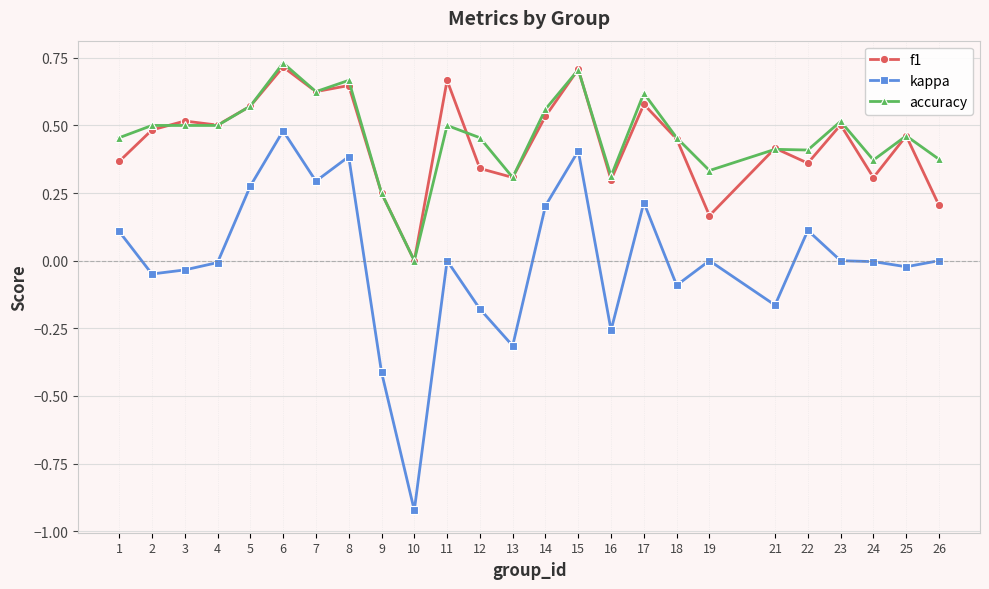

At 11, list the series in order from largest to smallest.

f1, accuracy, kappa